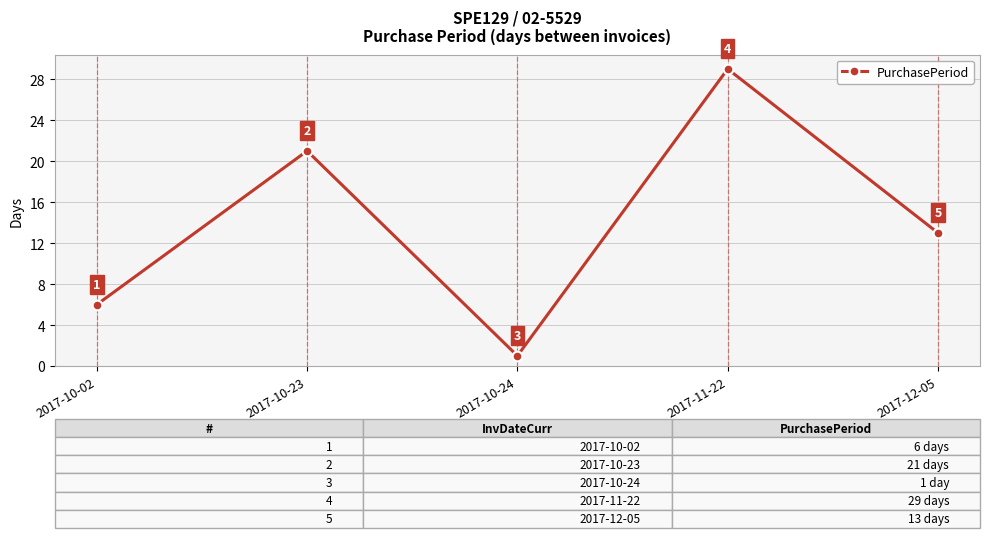

What is the value of the 5th point from the left?

13